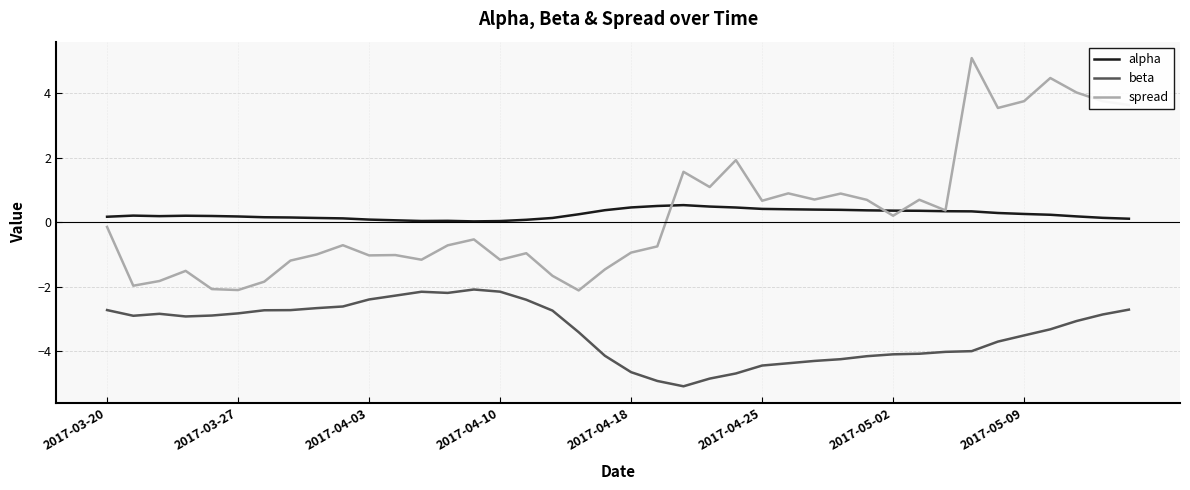

What is the lowest value of the beta series?

-5.1